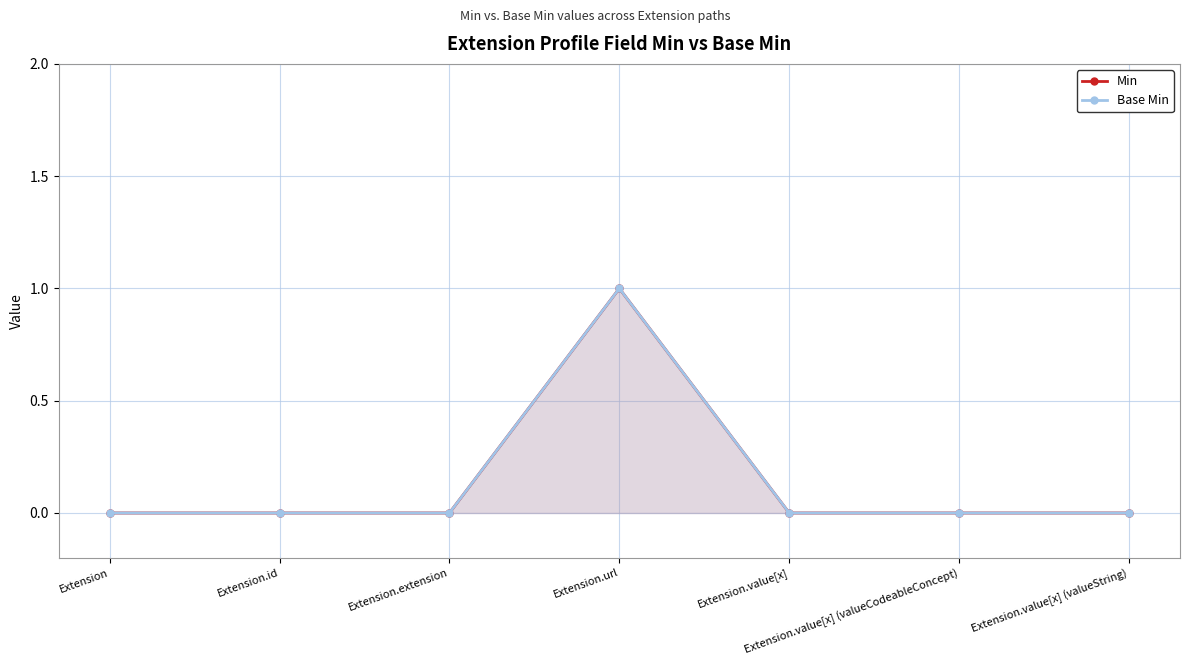

Between Extension.id and Extension.value[x], which series saw the biggest shift?

Min